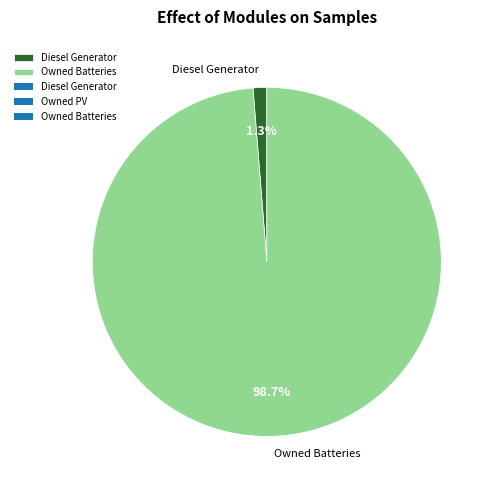

The Owned Batteries slice represents 99% of the pie. True or false?

True